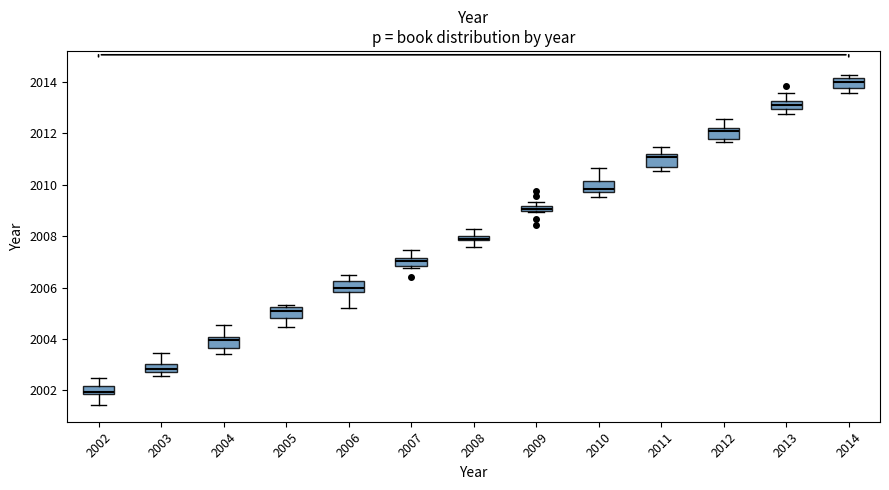

Which box has the highest median line?

2014